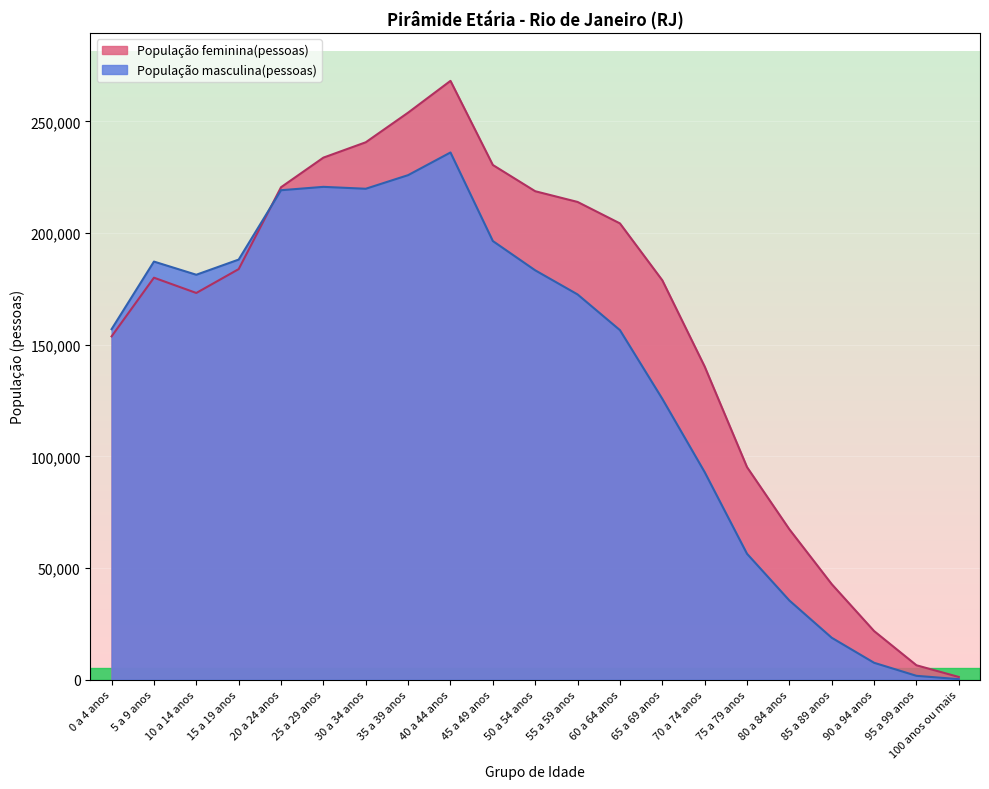

Which series changed the most between 30 a 34 anos and 85 a 89 anos?

População masculina(pessoas)